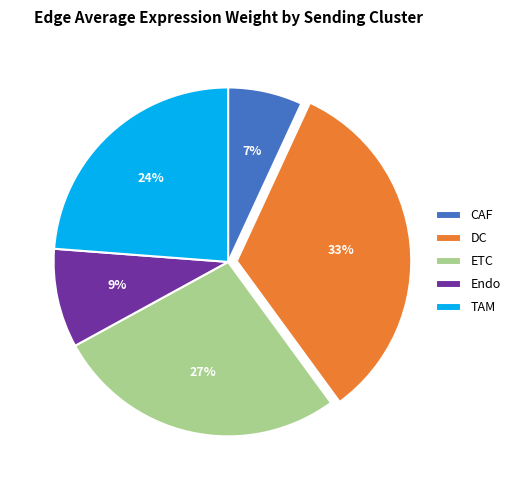

What percentage is the CAF slice, to the nearest percent?

7%